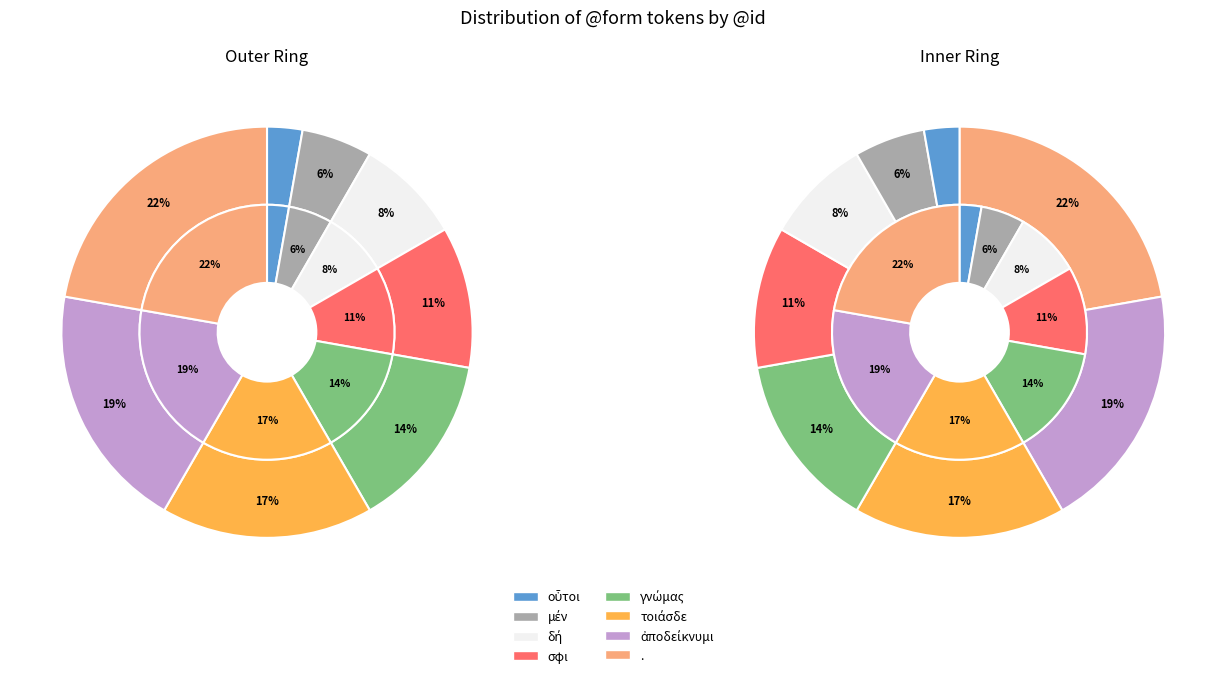

What percentage is the σφι slice, to the nearest percent?

11%